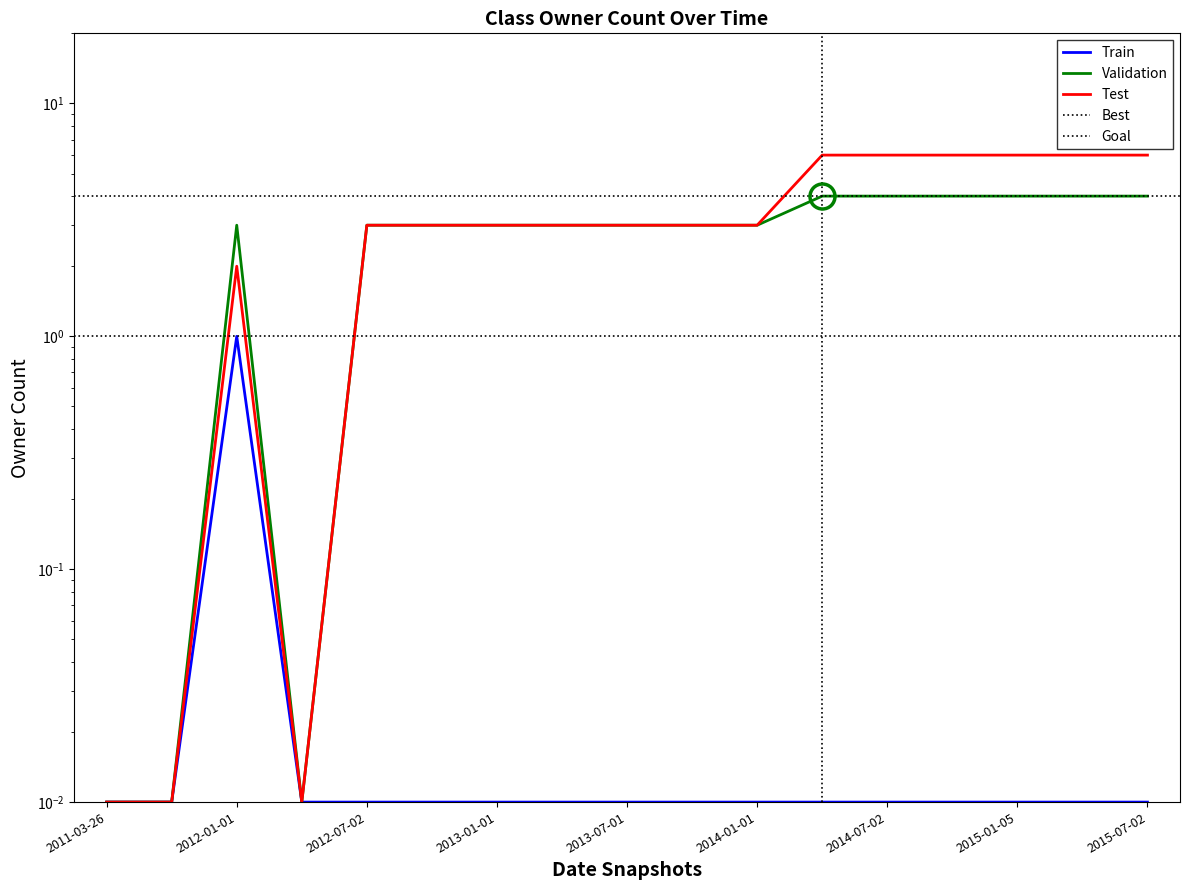

Where is Test nearest to the value 3?

2012-07-02